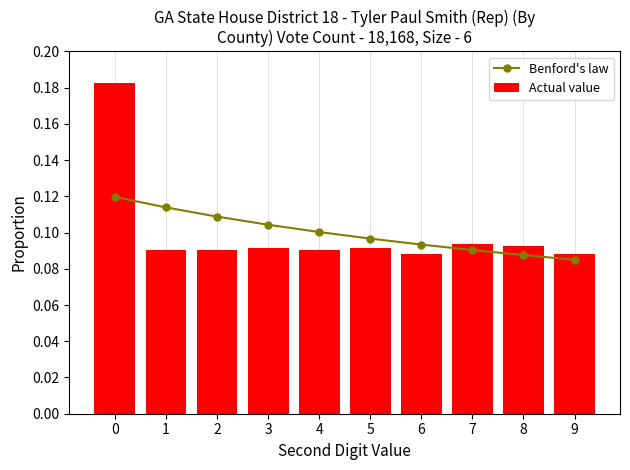

What is the lowest value of the Benford's law series?

0.1